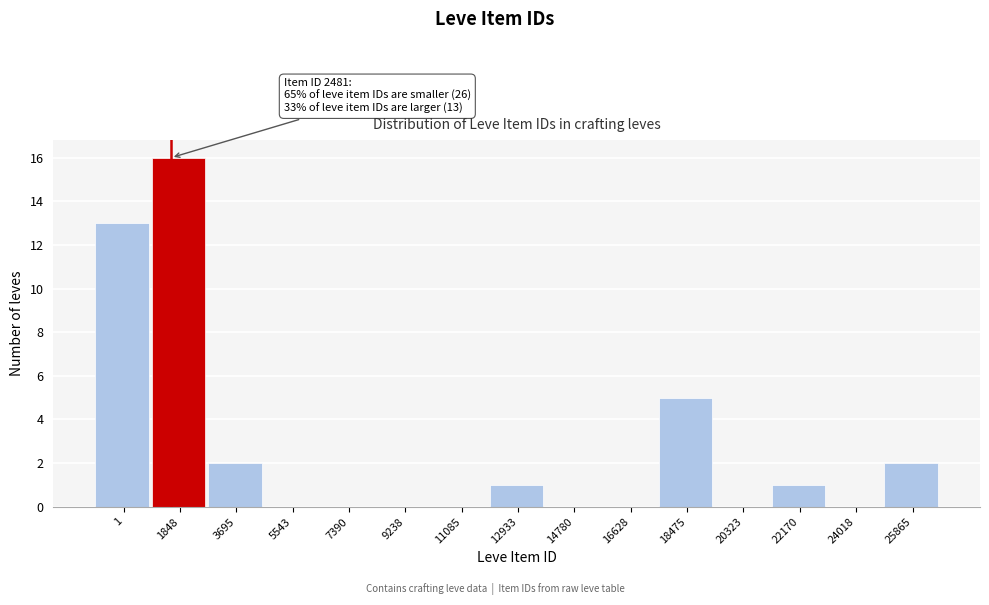

Reading right to left, list all the values displayed in this chart.

25865=2	24018=0	22170=1	20323=0	18475=5	16628=0	14780=0	12933=1	11085=0	9238=0	7390=0	5543=0	3695=2	1848=16	1=13